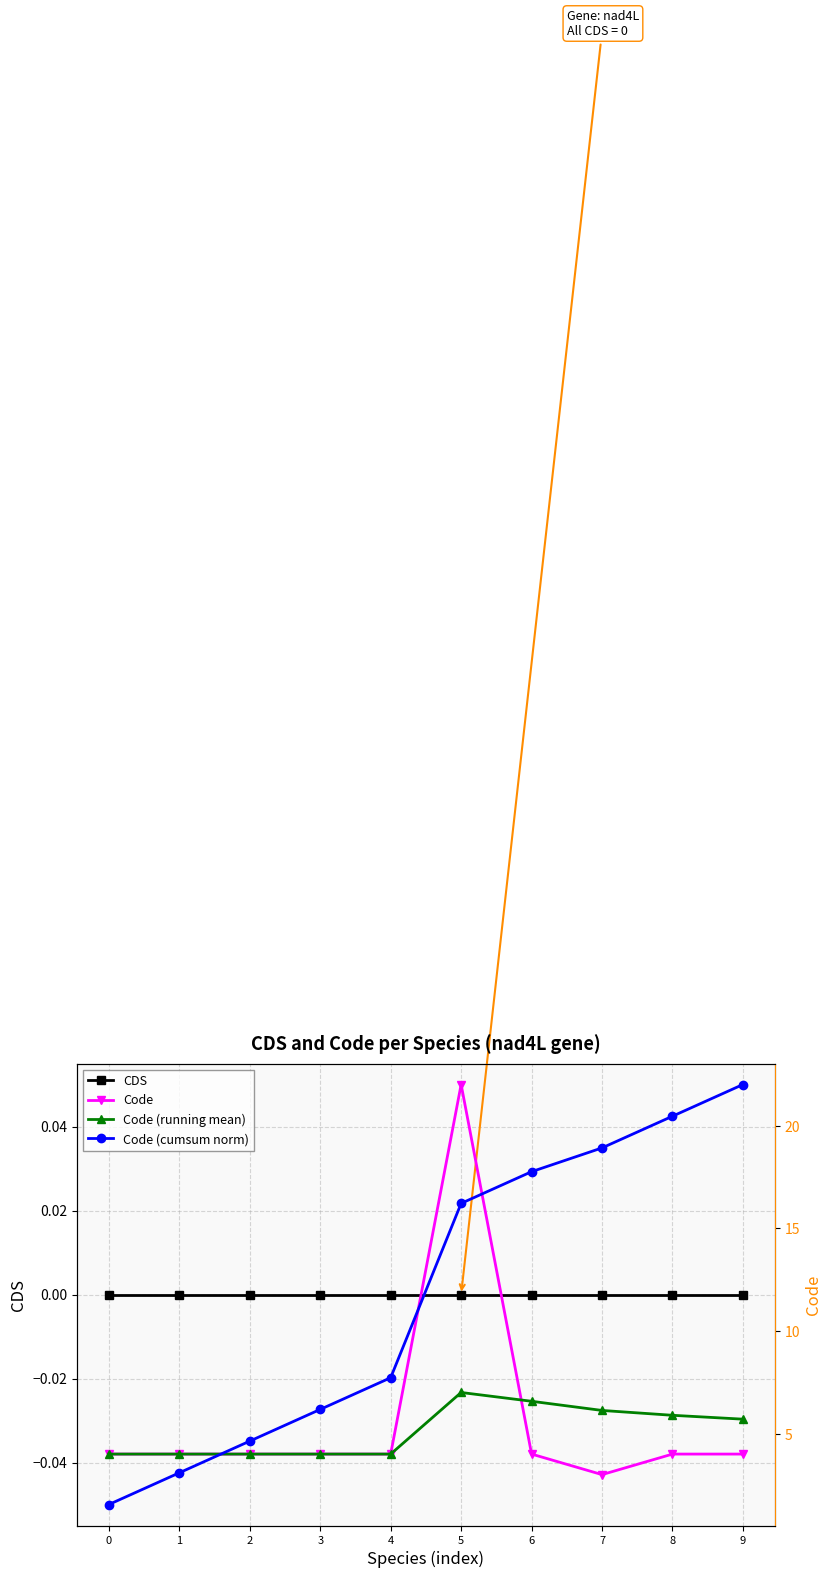

Does the chart have visible grid lines?

Yes